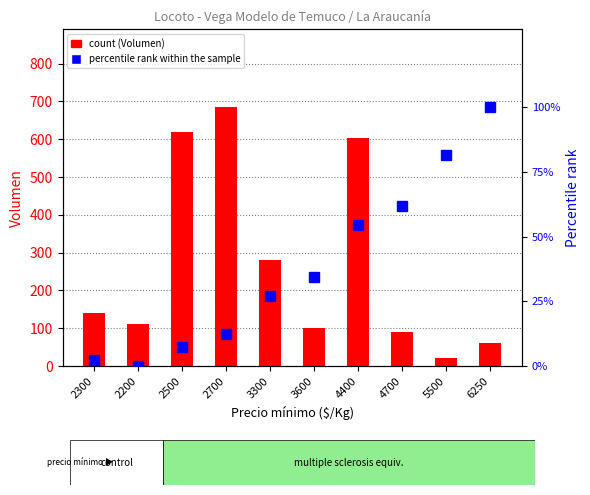

Where is count nearest to the value 352?

3300